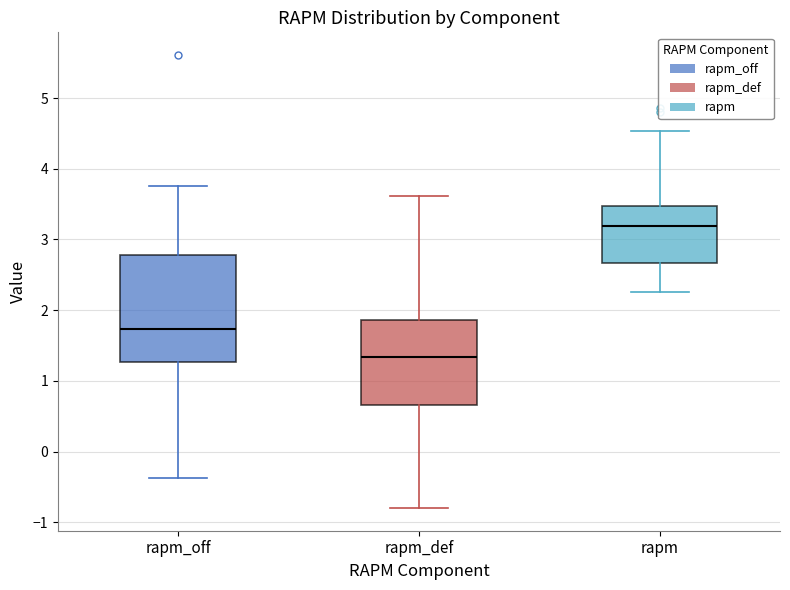

Which box's median line is the lowest?

rapm_def